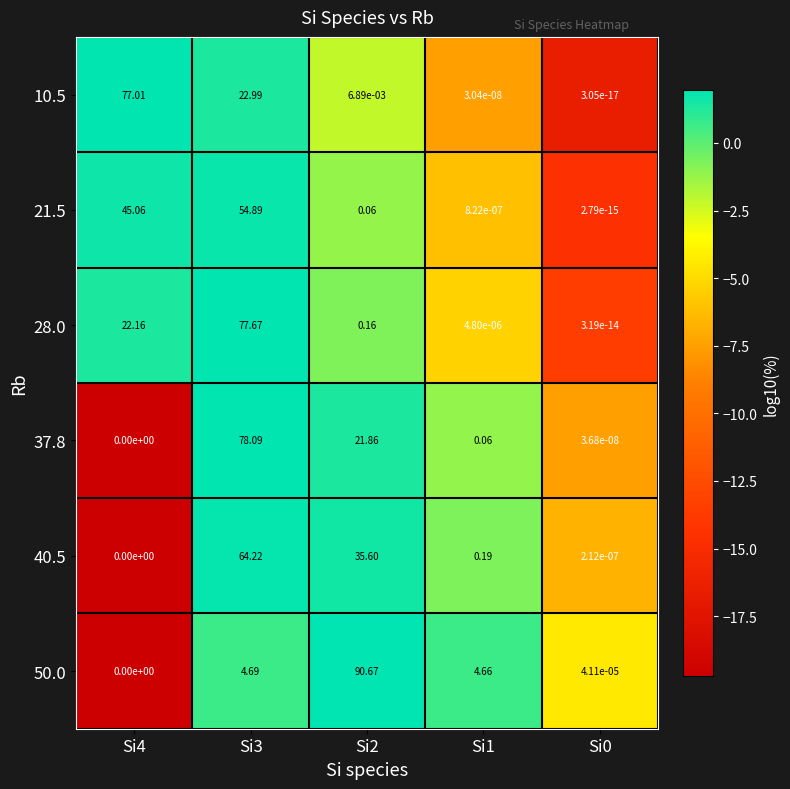

Is the value of 37.8 at Si4 greater than the value of 50.0 at Si3?

No